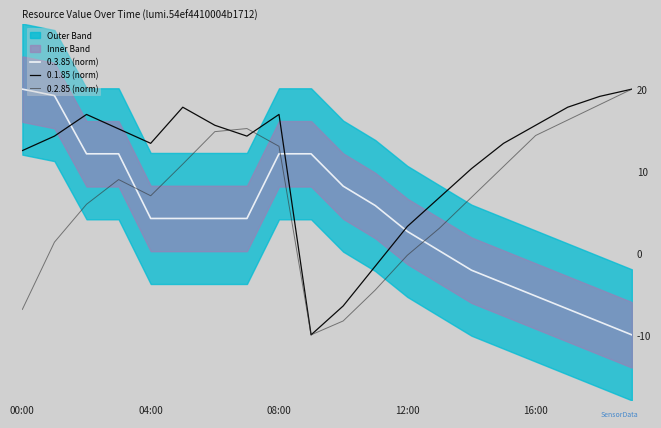

The 0.1.85 (norm) series shows 12.5 at 00:00. True or false?

True